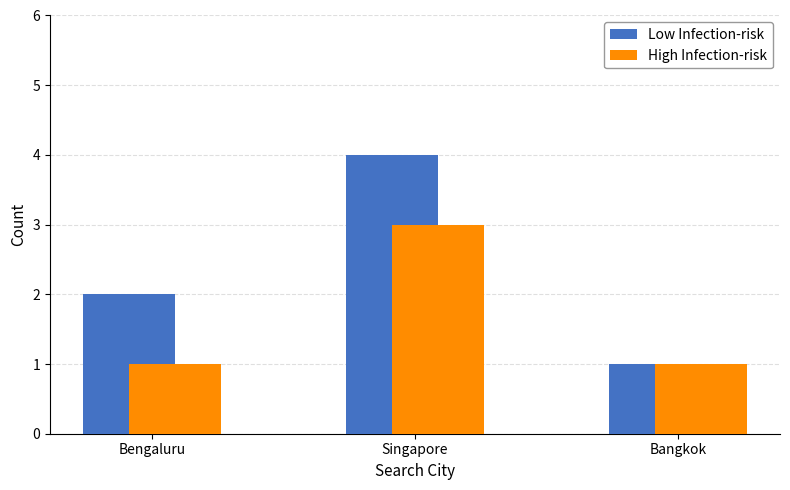

What is the total value across all series at Bengaluru?

3